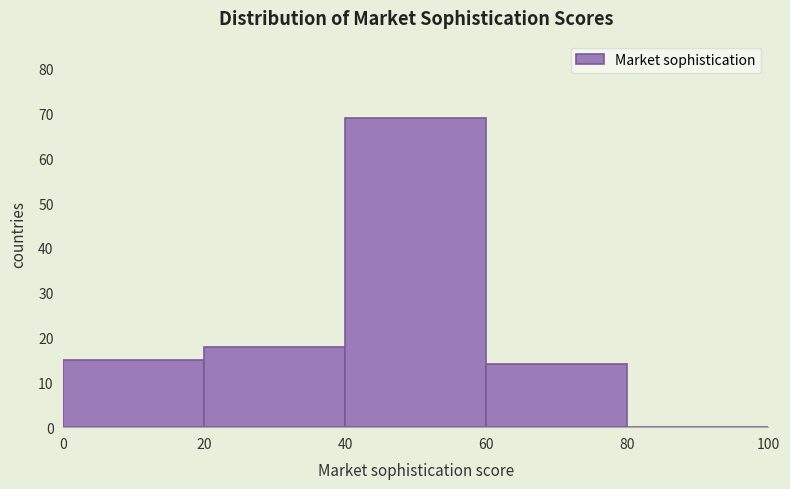

What is the height of the bar covering 40 to 60 on the x-axis? The values are not printed on the chart, so give them approximately, as read against the axis.

69